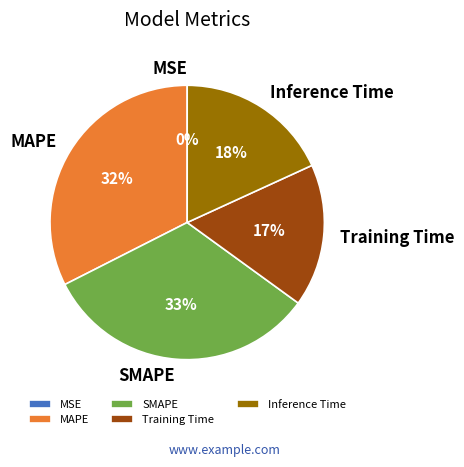

Does Training Time account for over 50% of the chart?

No